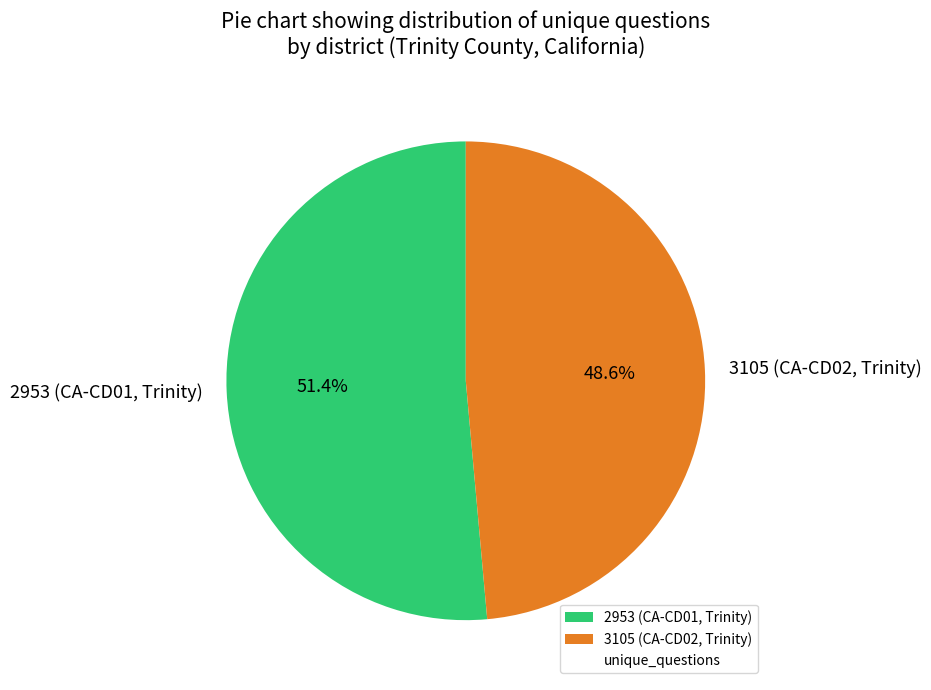

What is the smallest slice in the pie chart?

3105 (CA-CD02, Trinity)